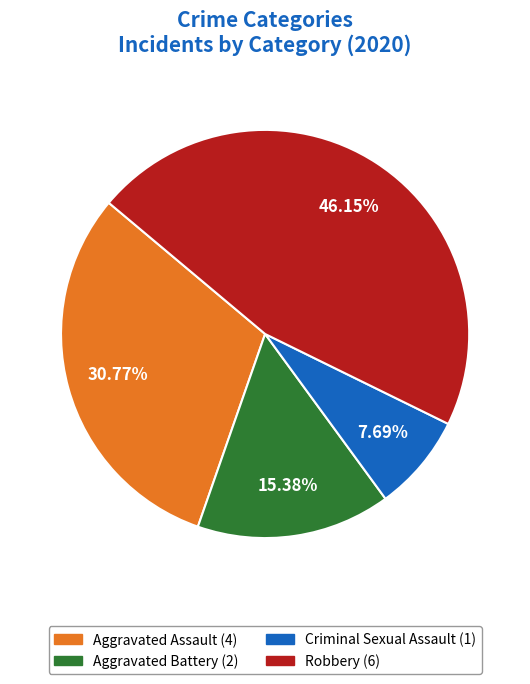

Is there a majority slice in this chart?

No